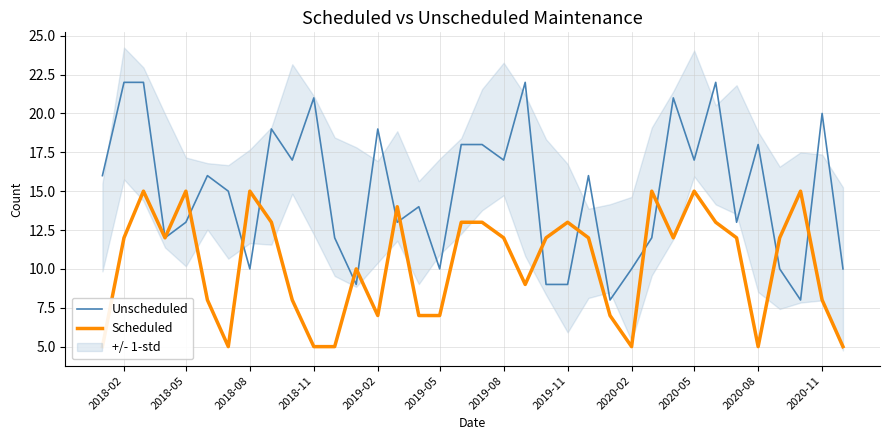

List the series in order of their overall mean, lowest first.

Scheduled, Unscheduled